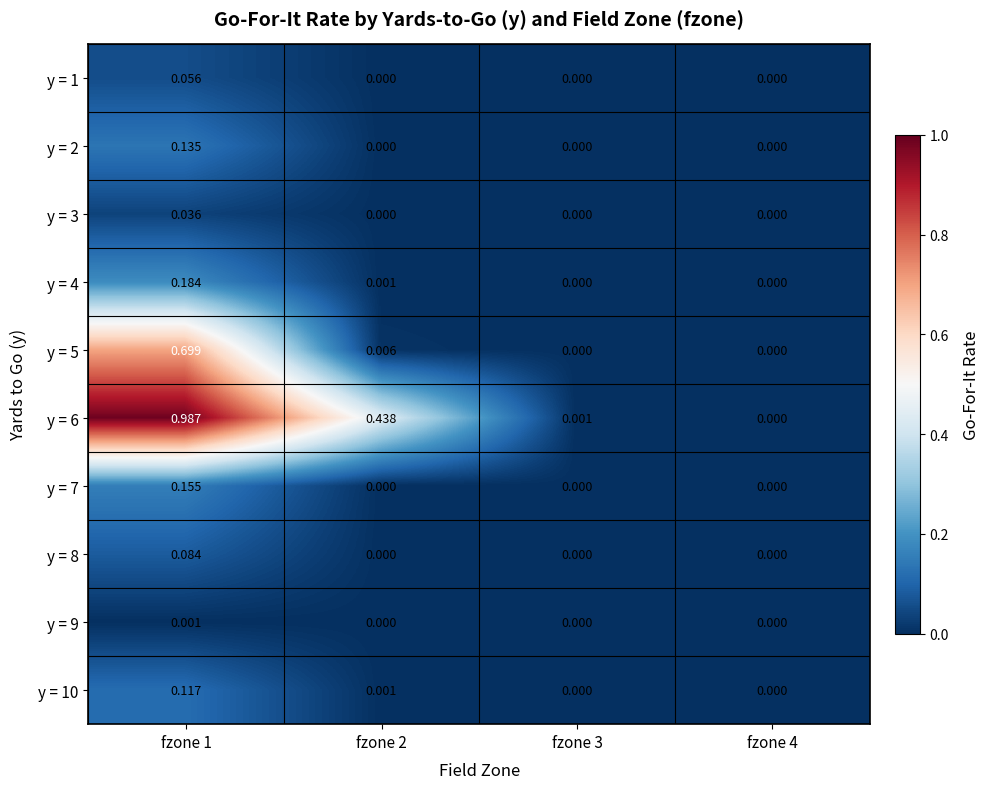

Is the value of y = 1 at fzone 3 greater than the value of y = 3 at fzone 1?

No